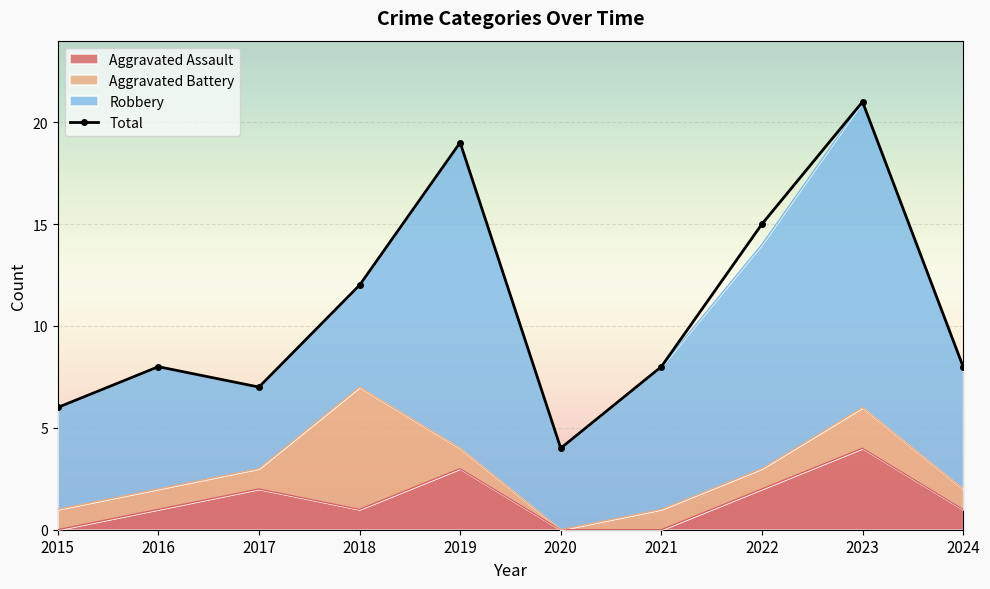

How many interior local peaks (higher than both neighbors) does the data have?

3